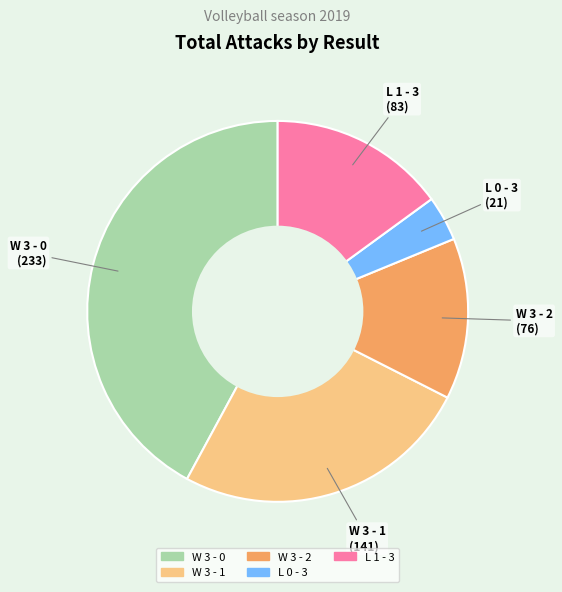

Which slice is the largest?

W 3 - 0